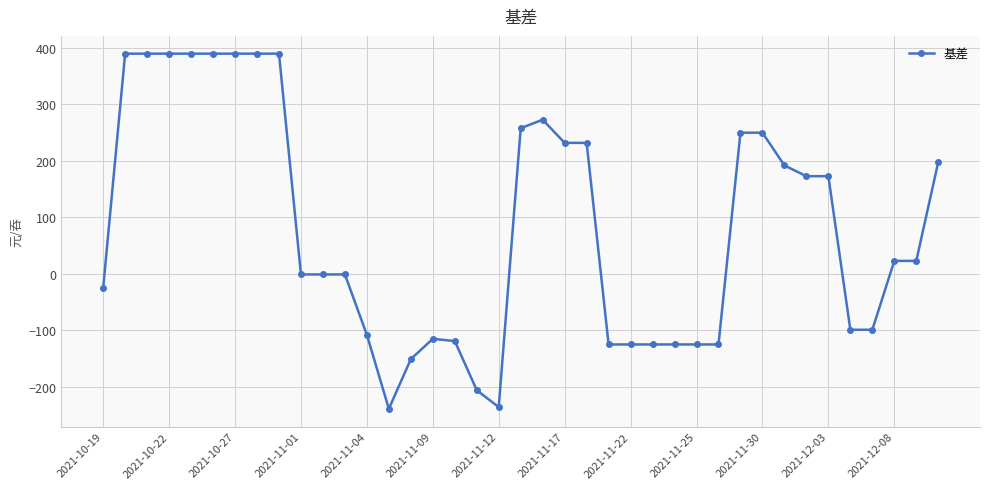

What is the value of the 16th point from the left?

-115